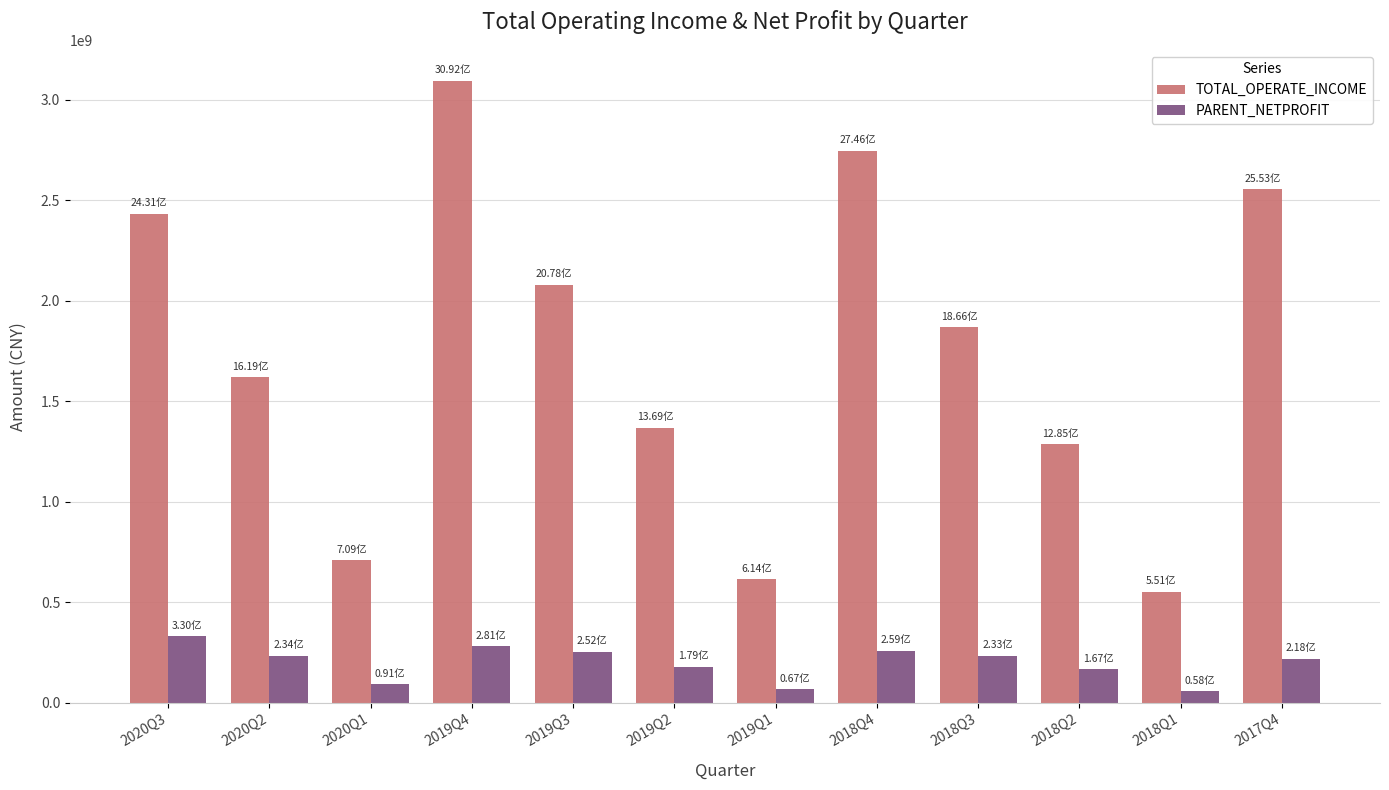

Rank the series by their average value, from lowest to highest.

PARENT_NETPROFIT, TOTAL_OPERATE_INCOME